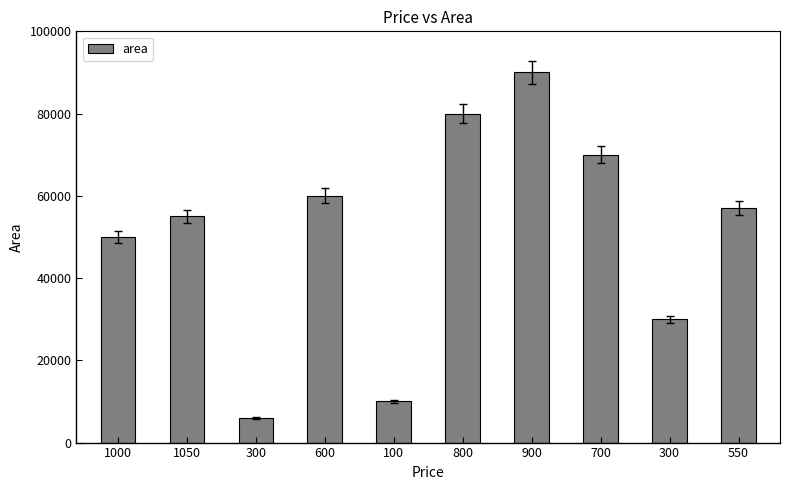

What is the change in value from 600 to 700?

+10000